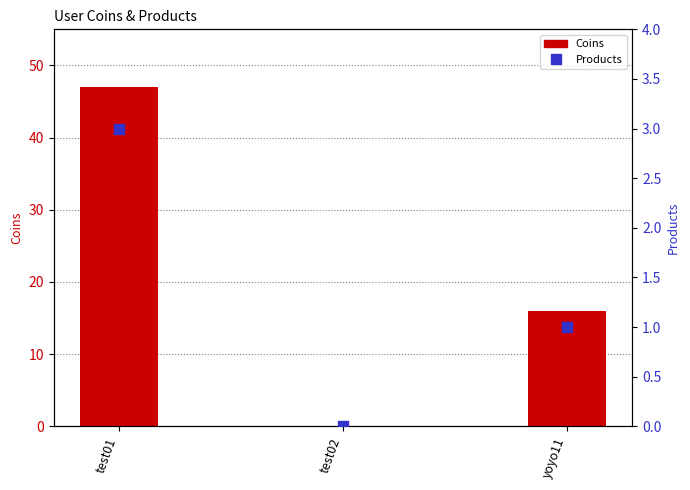

Which series has the largest total across all categories?

Coins